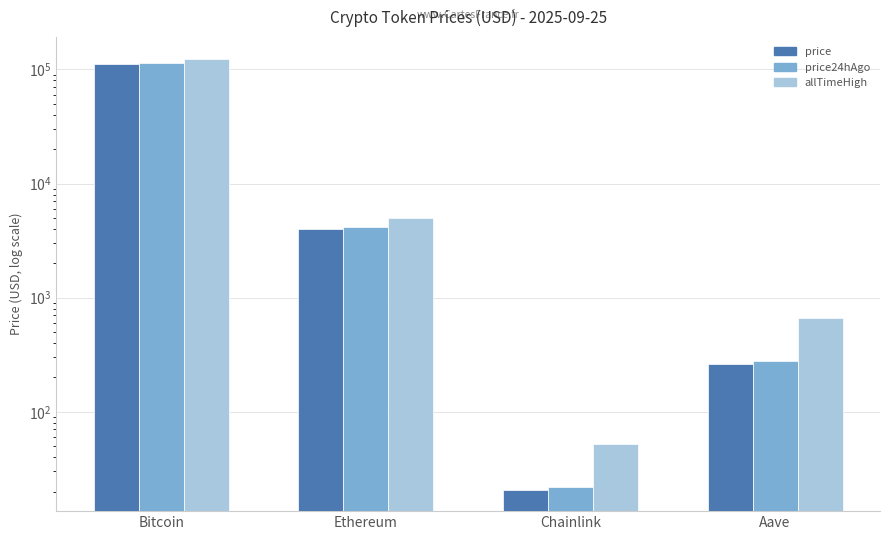

Reading left to right, what are all the values shown in this chart?

price: 111405.0	3980.9	20.8	264.6
price24hAgo: 113053.0	4181.9	21.8	280.5
allTimeHigh: 124128.0	4946.1	52.7	661.7